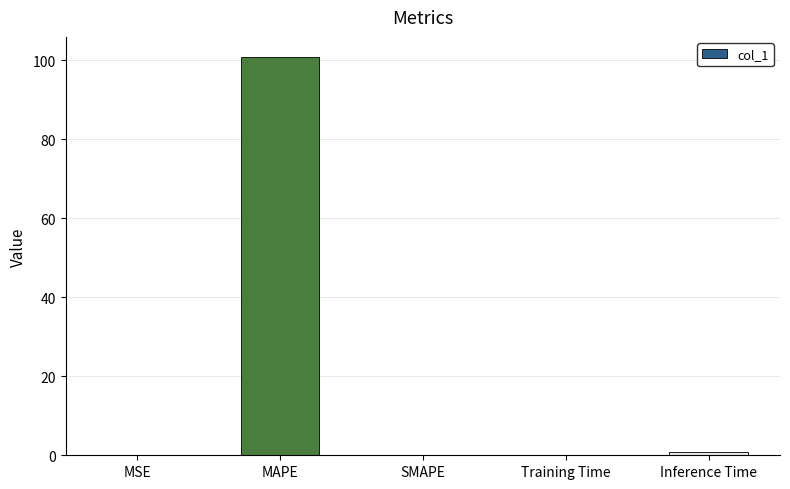

The value at SMAPE is 0.0. True or false?

True